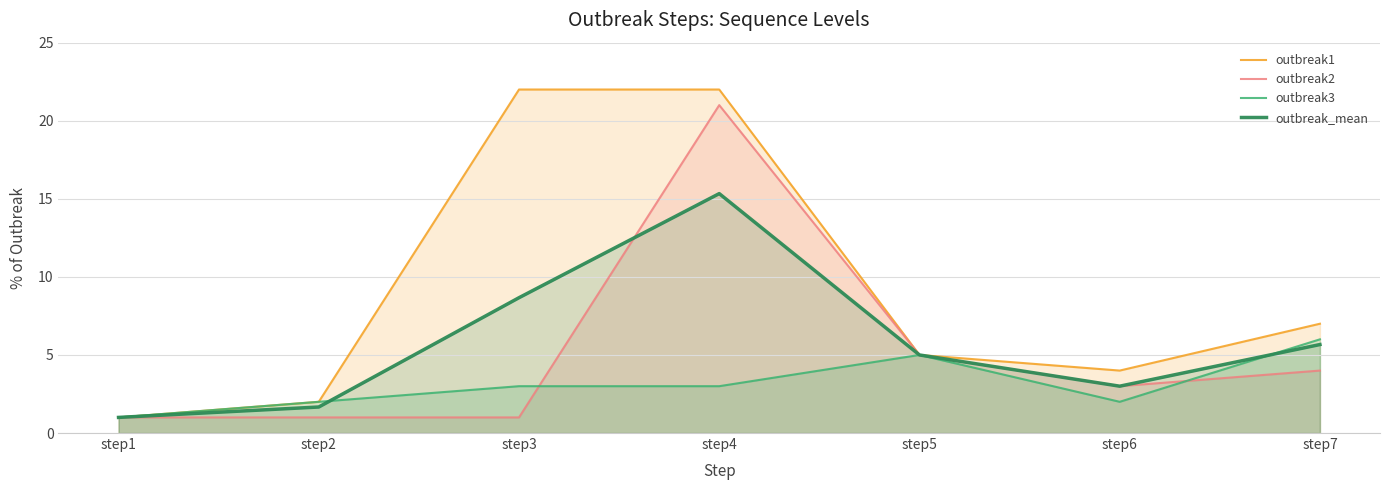

True or false: outbreak_mean and outbreak3 cross at least once.

True